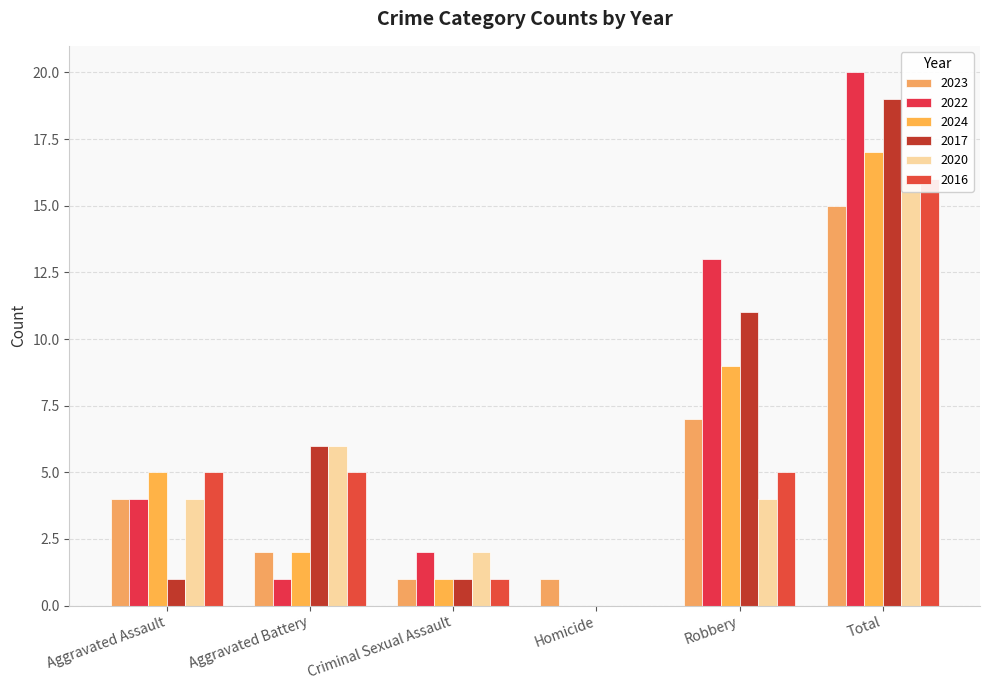

Is it true that 2024 equals 5 at Aggravated Assault?

True